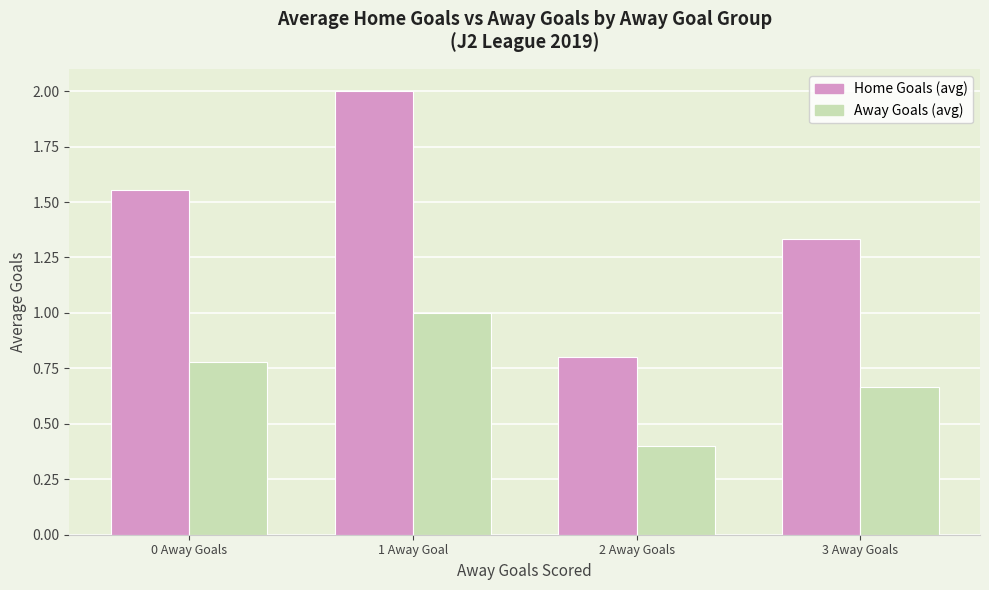

Is it true that Home Goals (avg) equals 2.1 at 0 Away Goals?

False